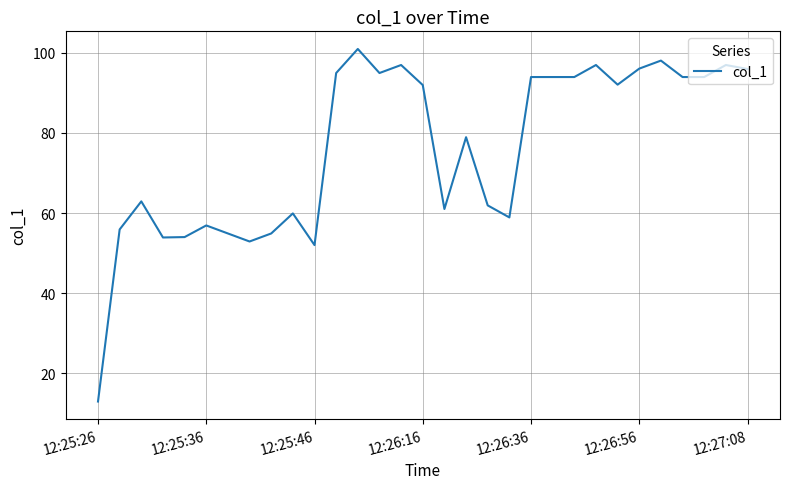

What is the difference between the maximum and minimum values?

87.9